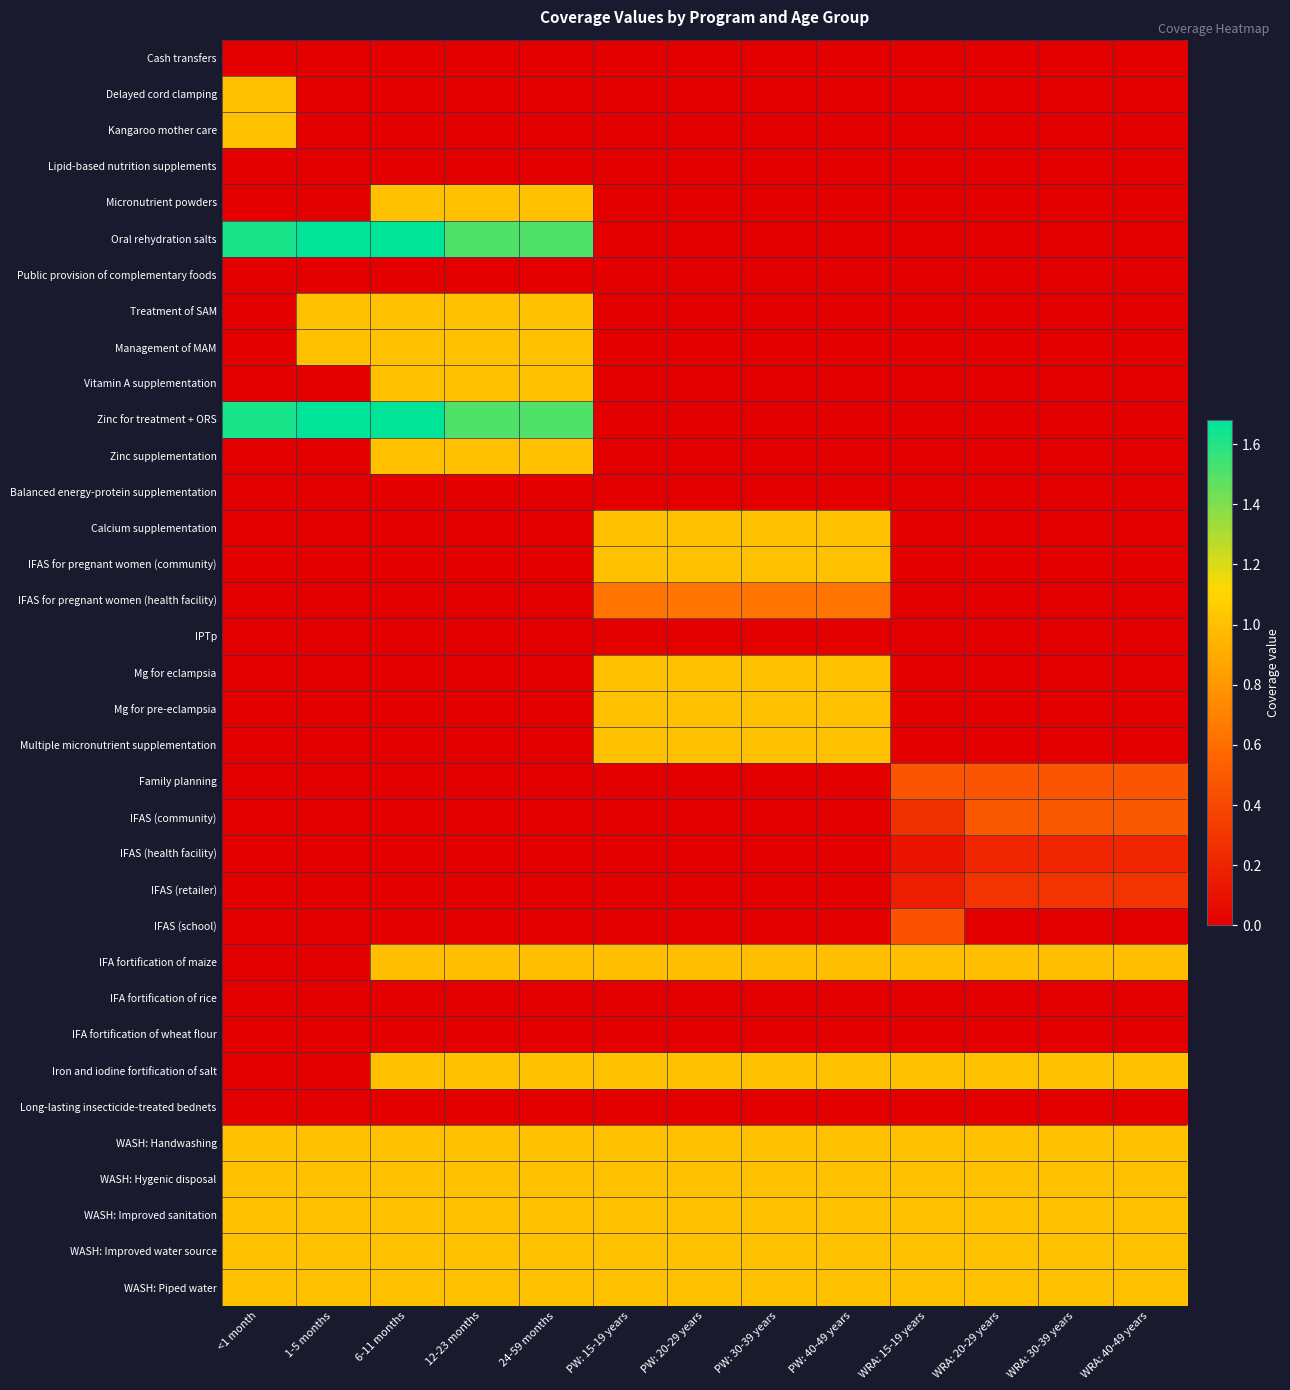

What is the total value across all series at PW: 30-39 years?

12.7